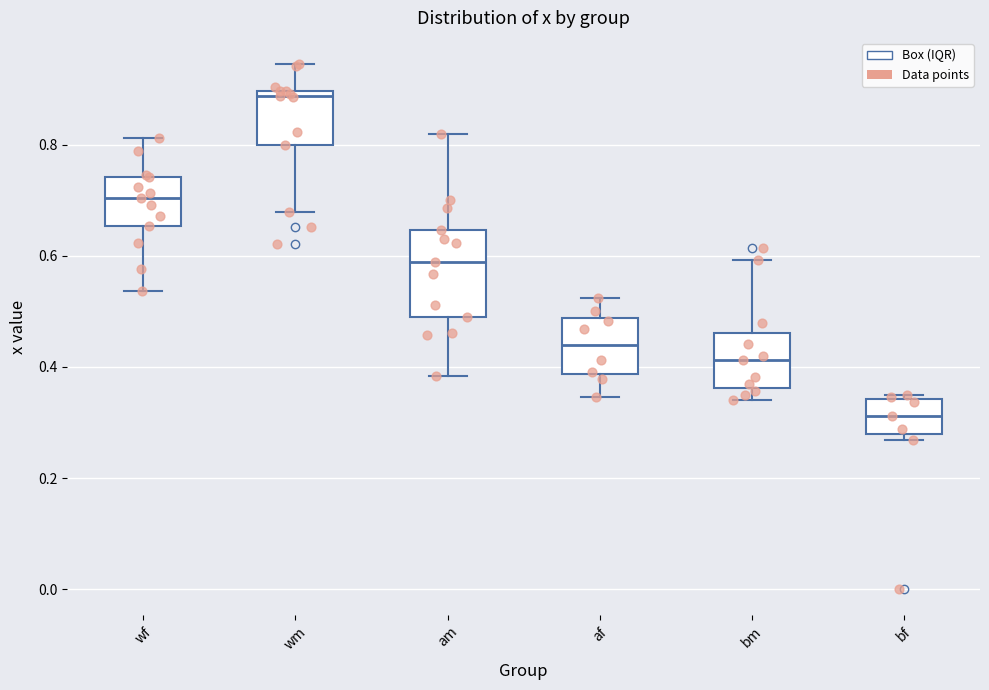

Which box's median line is the highest?

wm